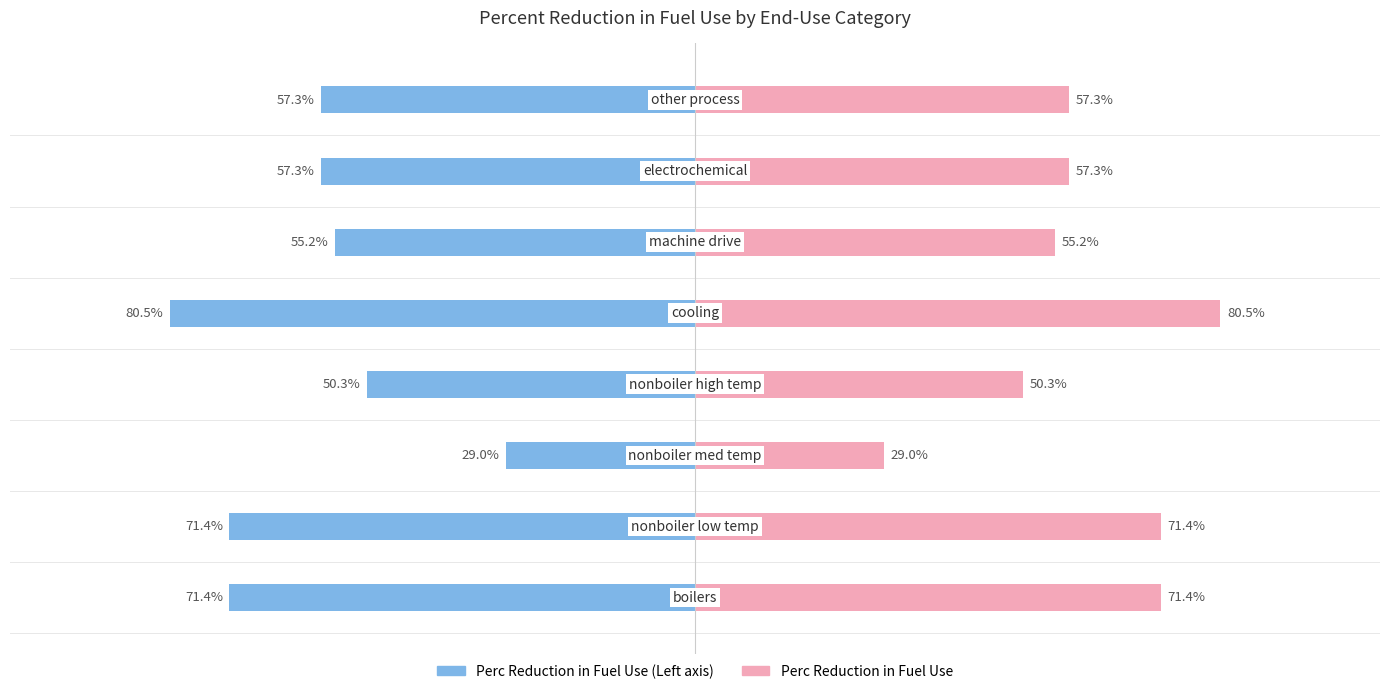

Is it true that Perc Reduction in Fuel Use equals 0.2 at 1?

False